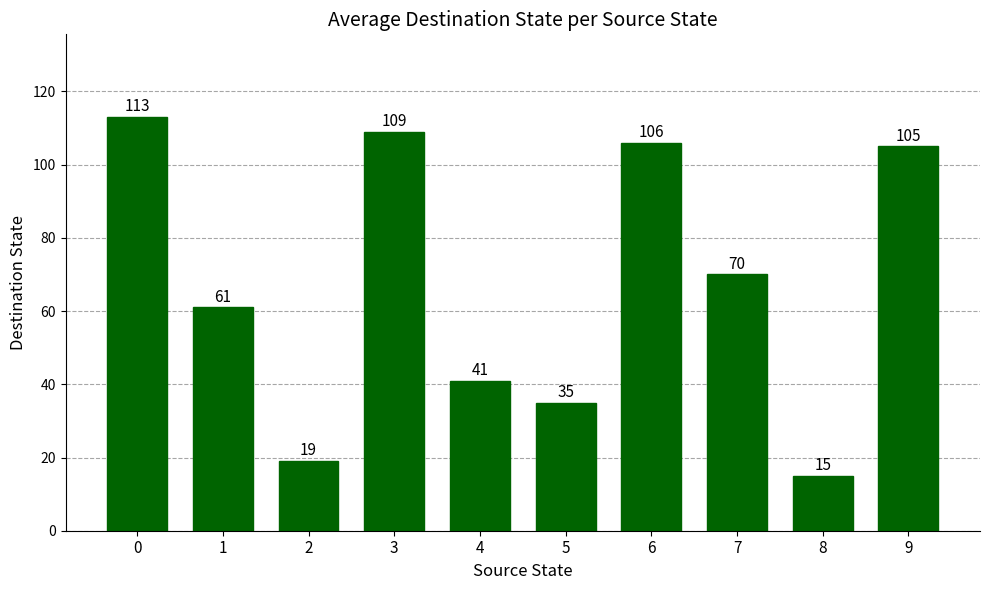

What is the value of the 5th bar from the left?

41